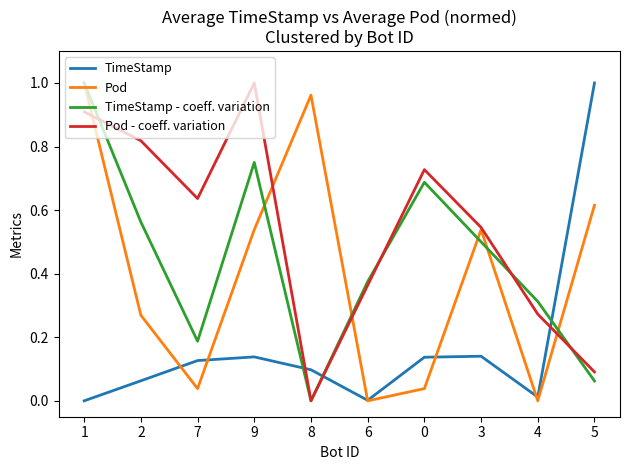

What is the difference between the highest and lowest values at 5?

0.9